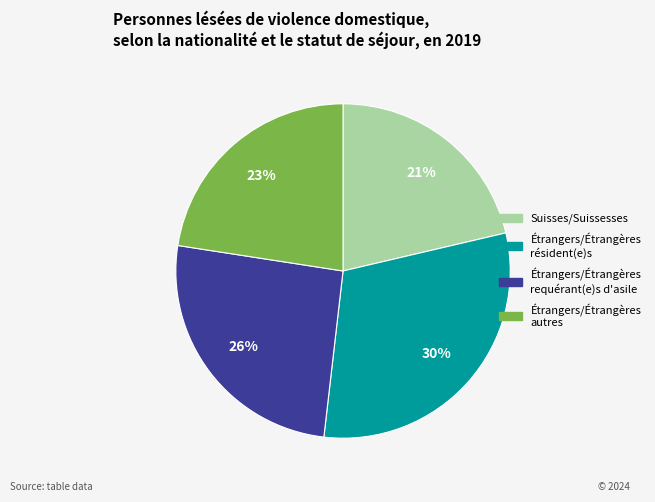

Does any single category account for the majority?

No